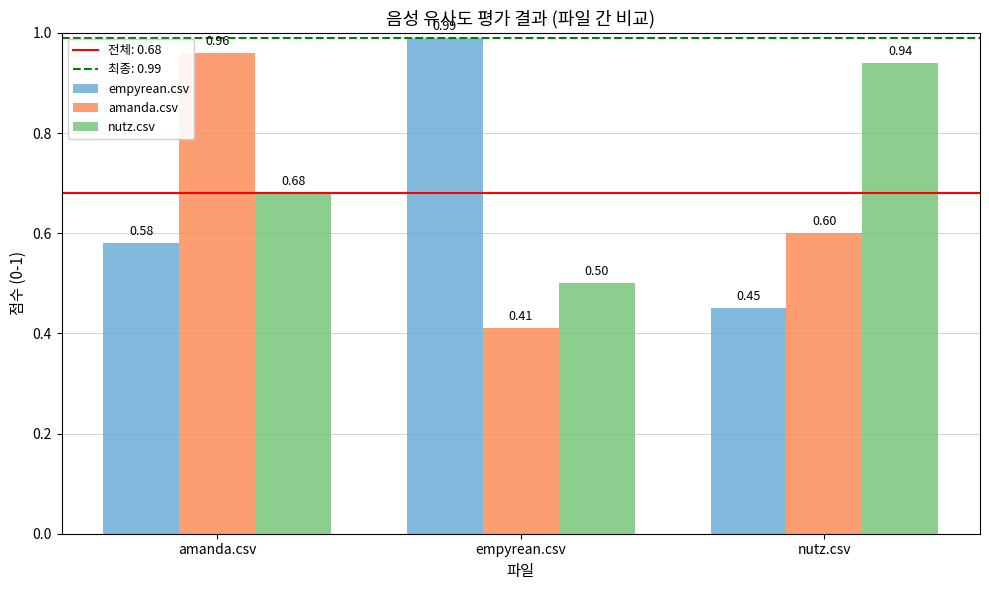

What is the label of the 2nd bar from the right?

empyrean.csv